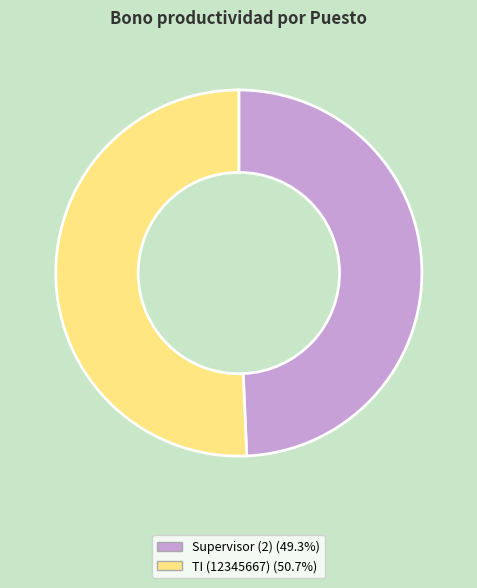

What is the ratio of the value at Supervisor (2) to the value at TI (12345667)?

1.0